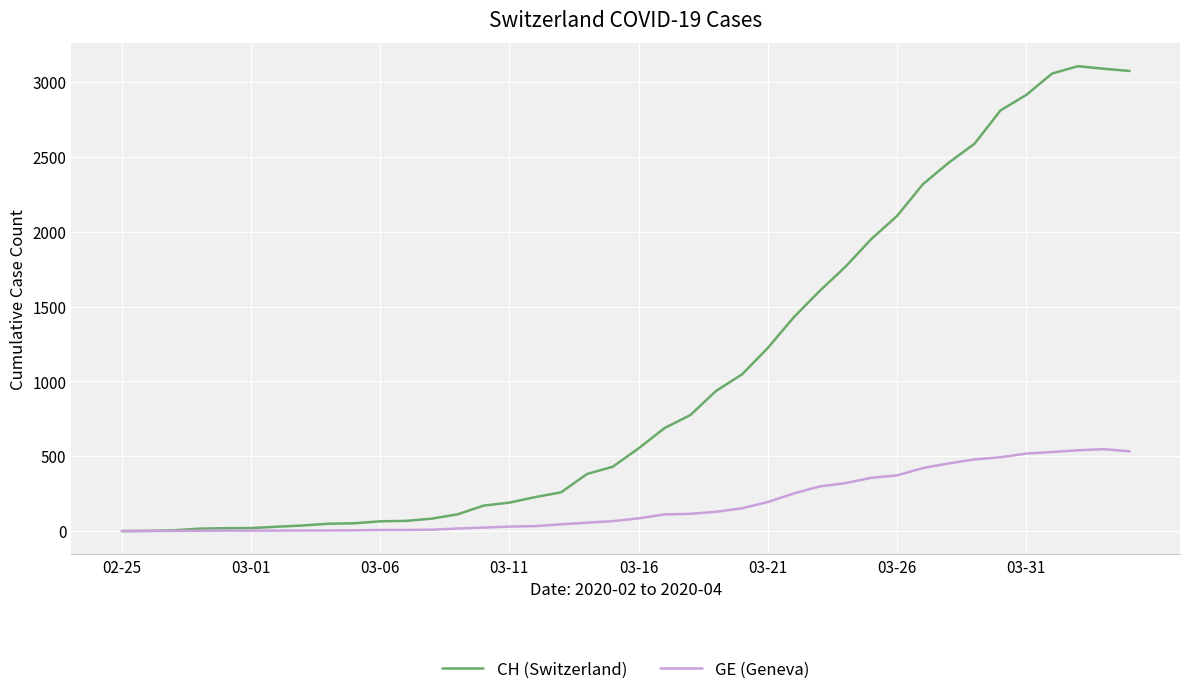

Which series has the largest range (max minus min)?

CH (Switzerland)